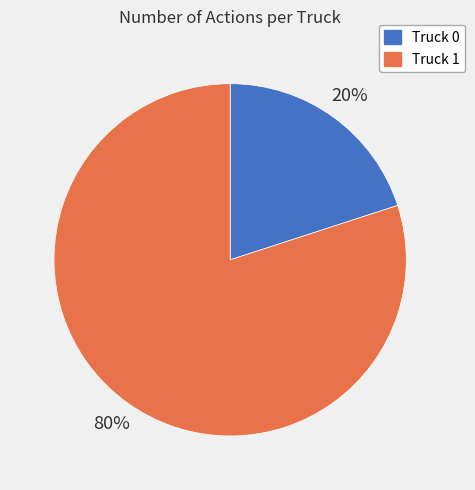

Count the number of slices in the pie.

2